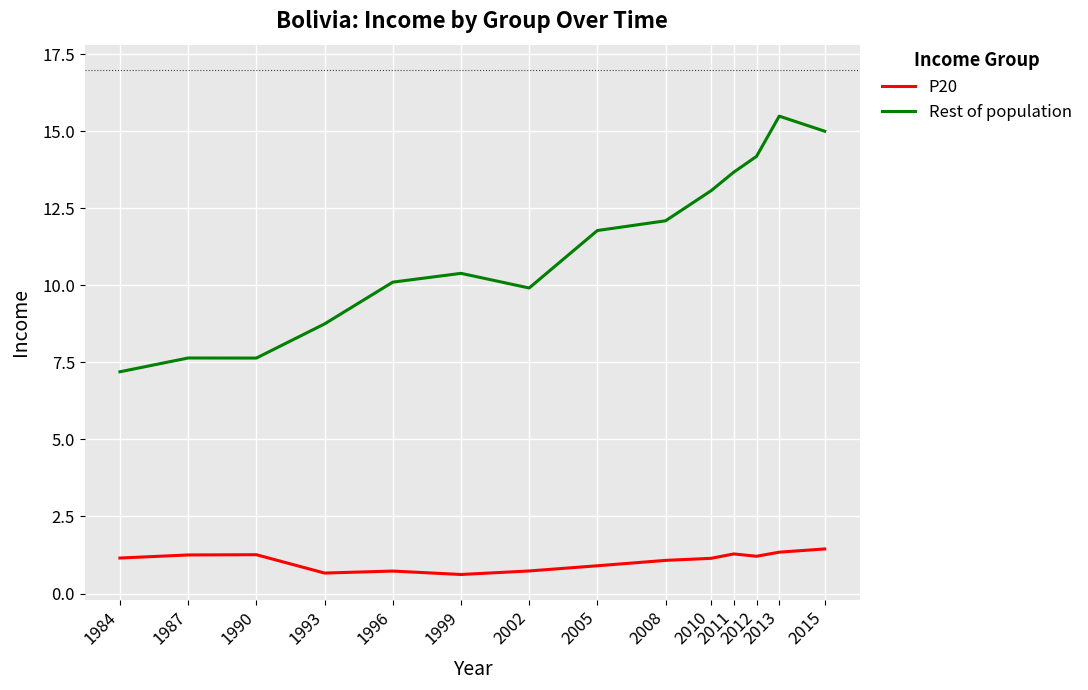

Does the chart have visible grid lines?

Yes